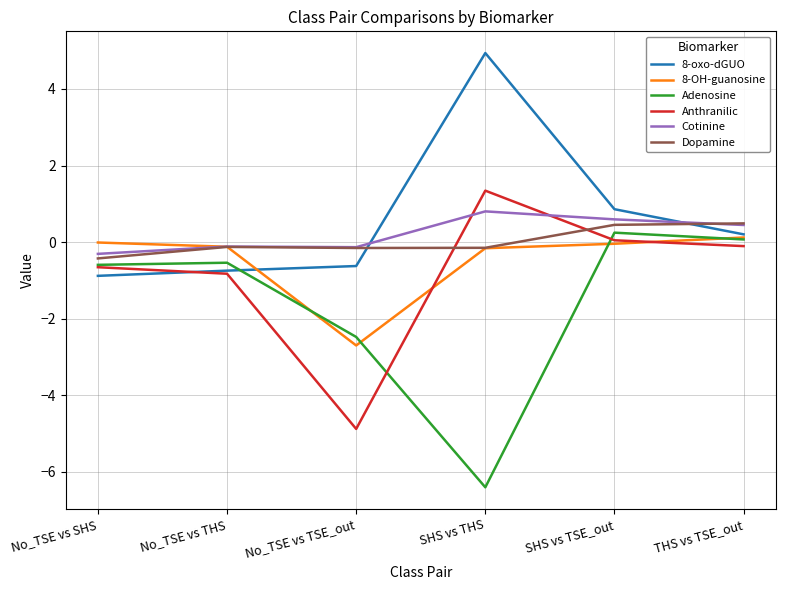

Is it true that Anthranilic equals 2.2 at SHS vs THS?

False